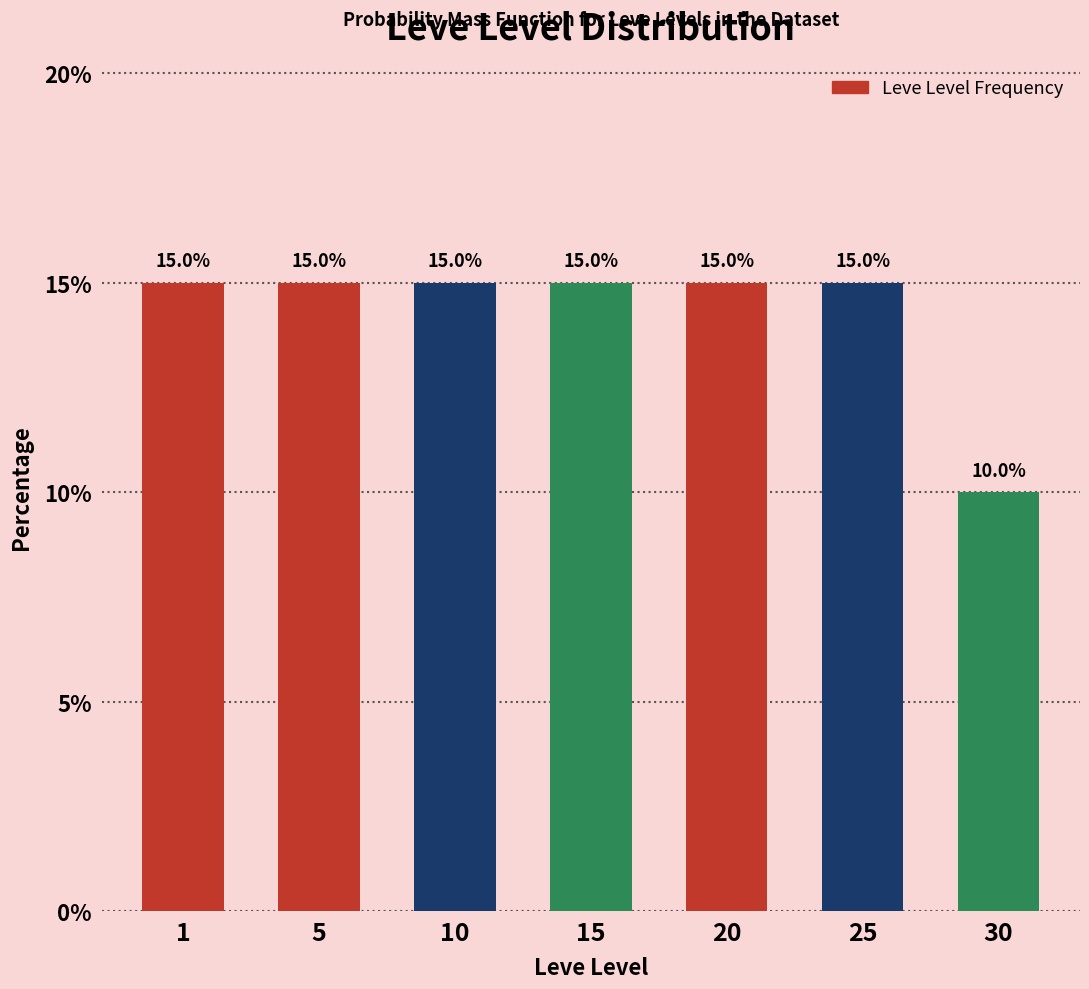

Reading left to right, extract all data points from this chart.

1=15	5=15	10=15	15=15	20=15	25=15	30=10